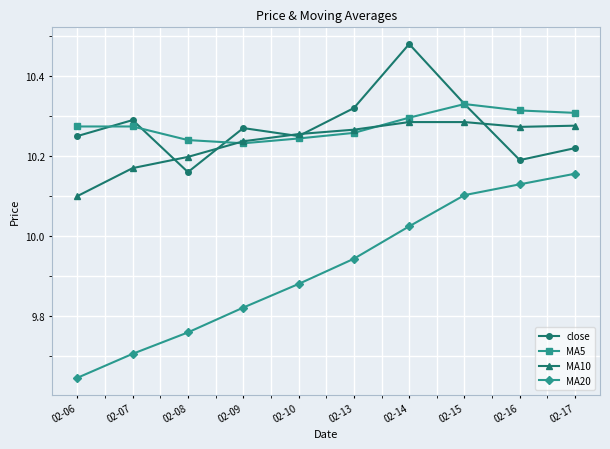

Is it true that MA20 equals 14.5 at 02-13?

False